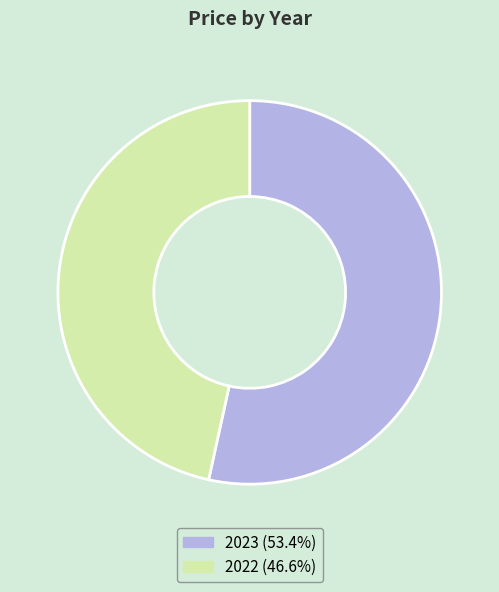

Is the sum of 2022 and 2023 greater than half?

Yes